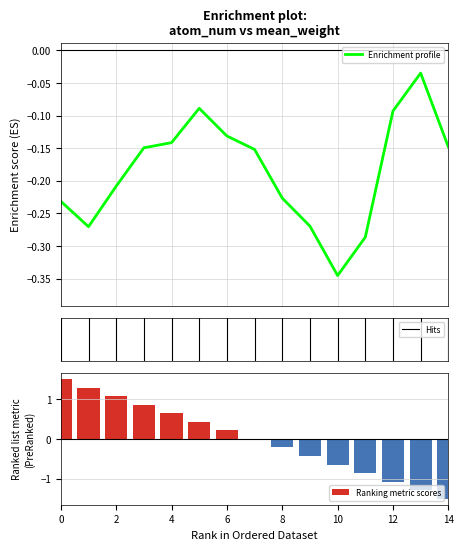

Reading left to right, extract all data points from this chart.

0=-0.2	1=-0.3	2=-0.2	3=-0.1	4=-0.1	5=-0.1	6=-0.1	7=-0.2	8=-0.2	9=-0.3	10=-0.3	11=-0.3	12=-0.1	13=-0.0	14=-0.1